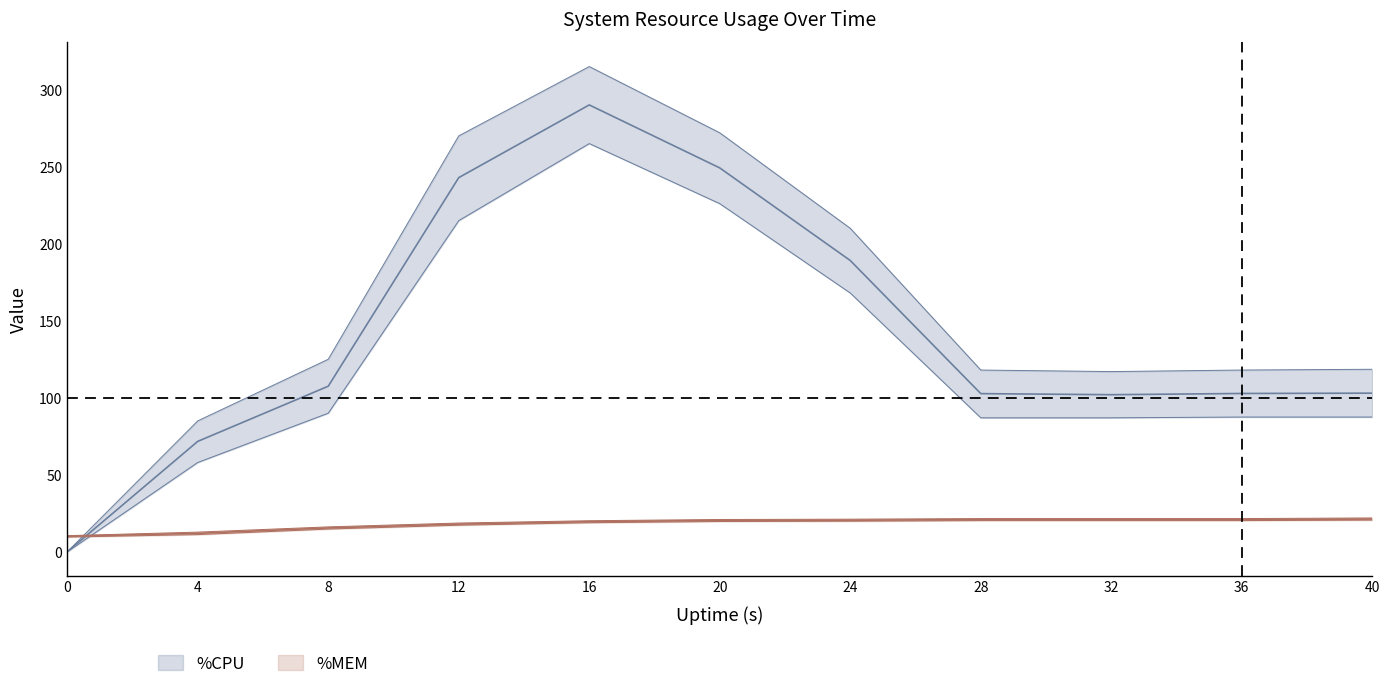

True or false: %CPU has a value of 37.2 at 28.

False